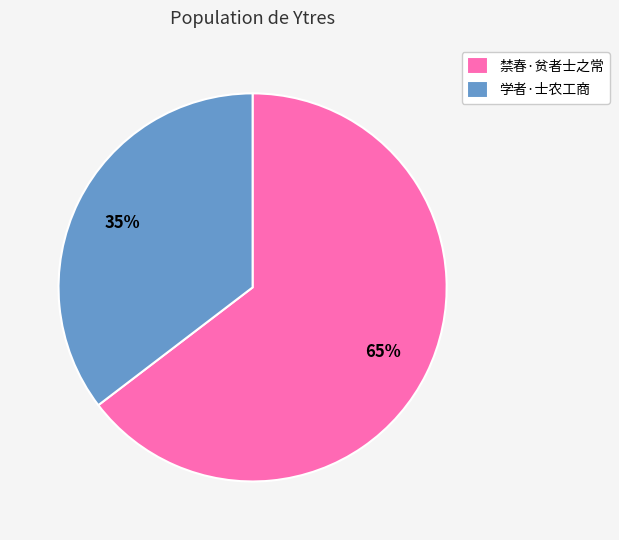

True or false: 学者·士农工商 accounts for 35% of the total.

True